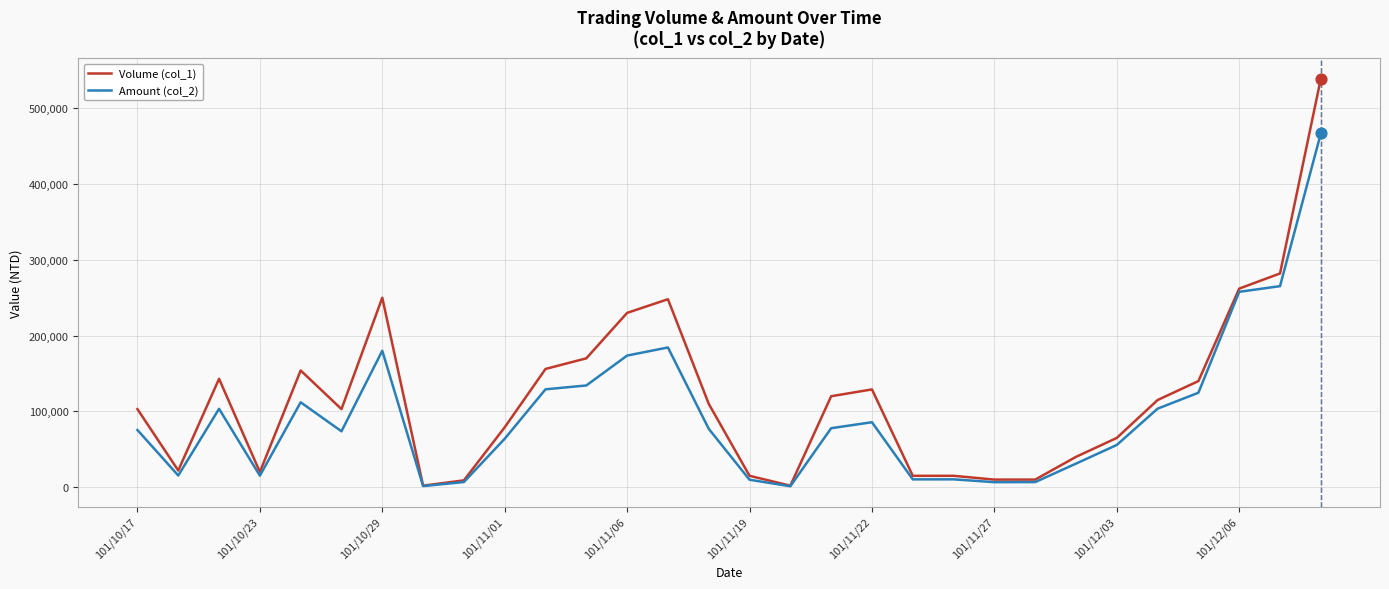

At how many categories does at least one series exceed 429596?

1